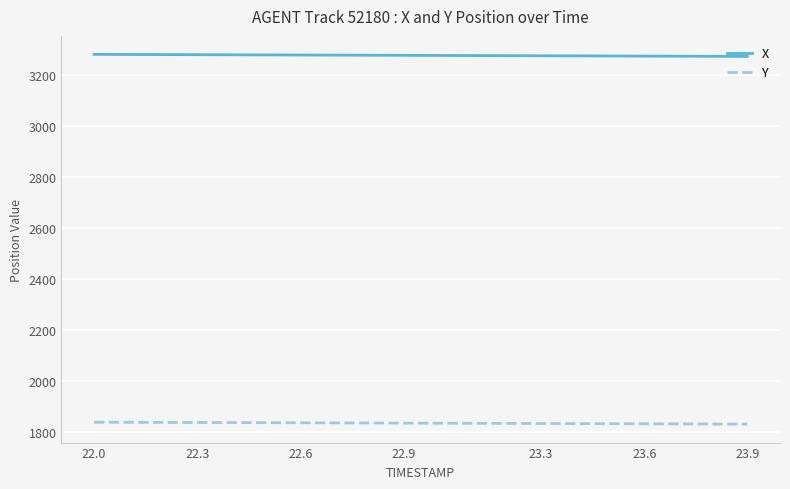

Which series has the largest total across all categories?

X